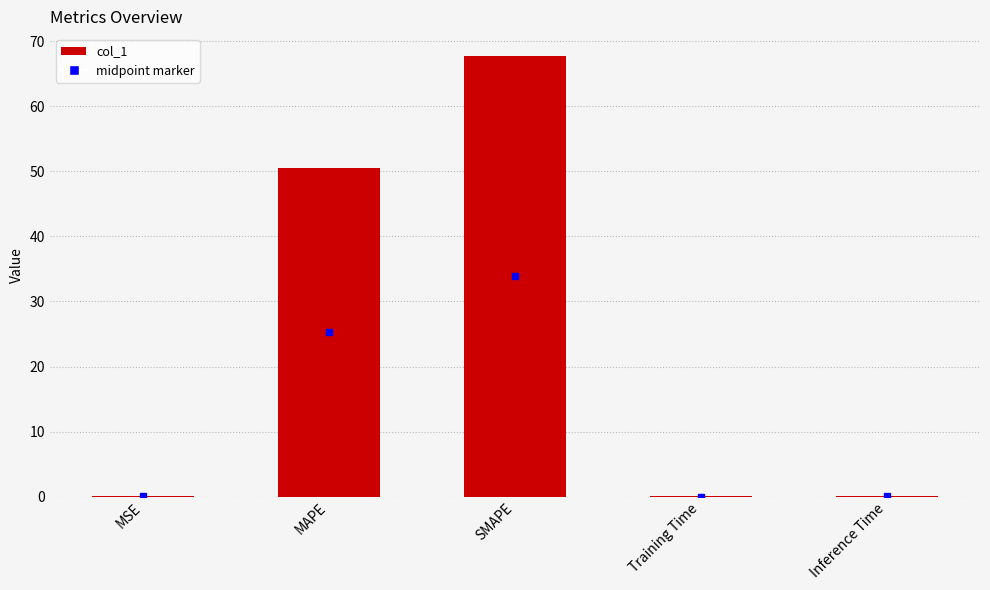

What is the sum of all values?

118.5